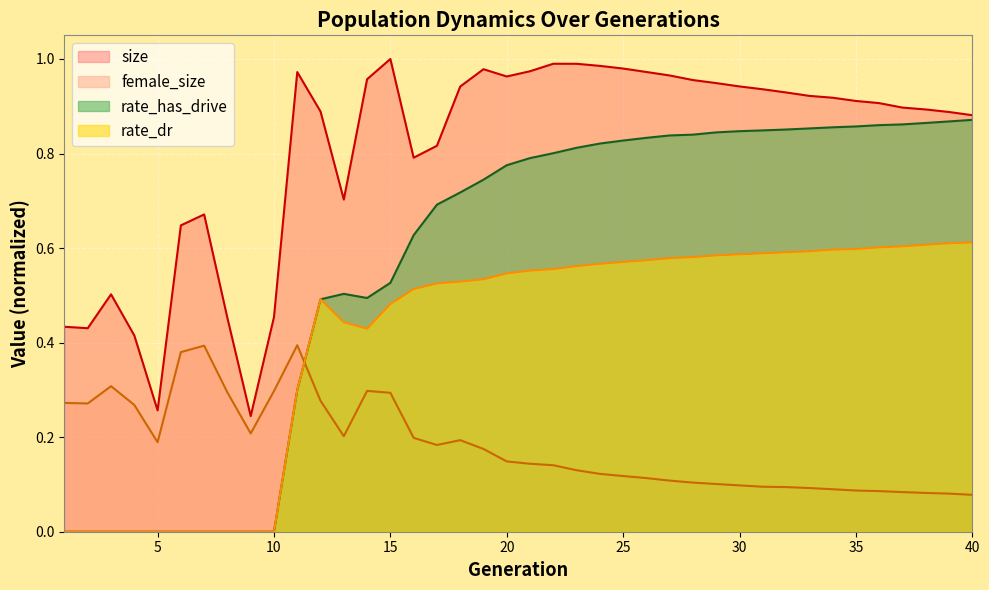

Count the number of categories in the chart.

40